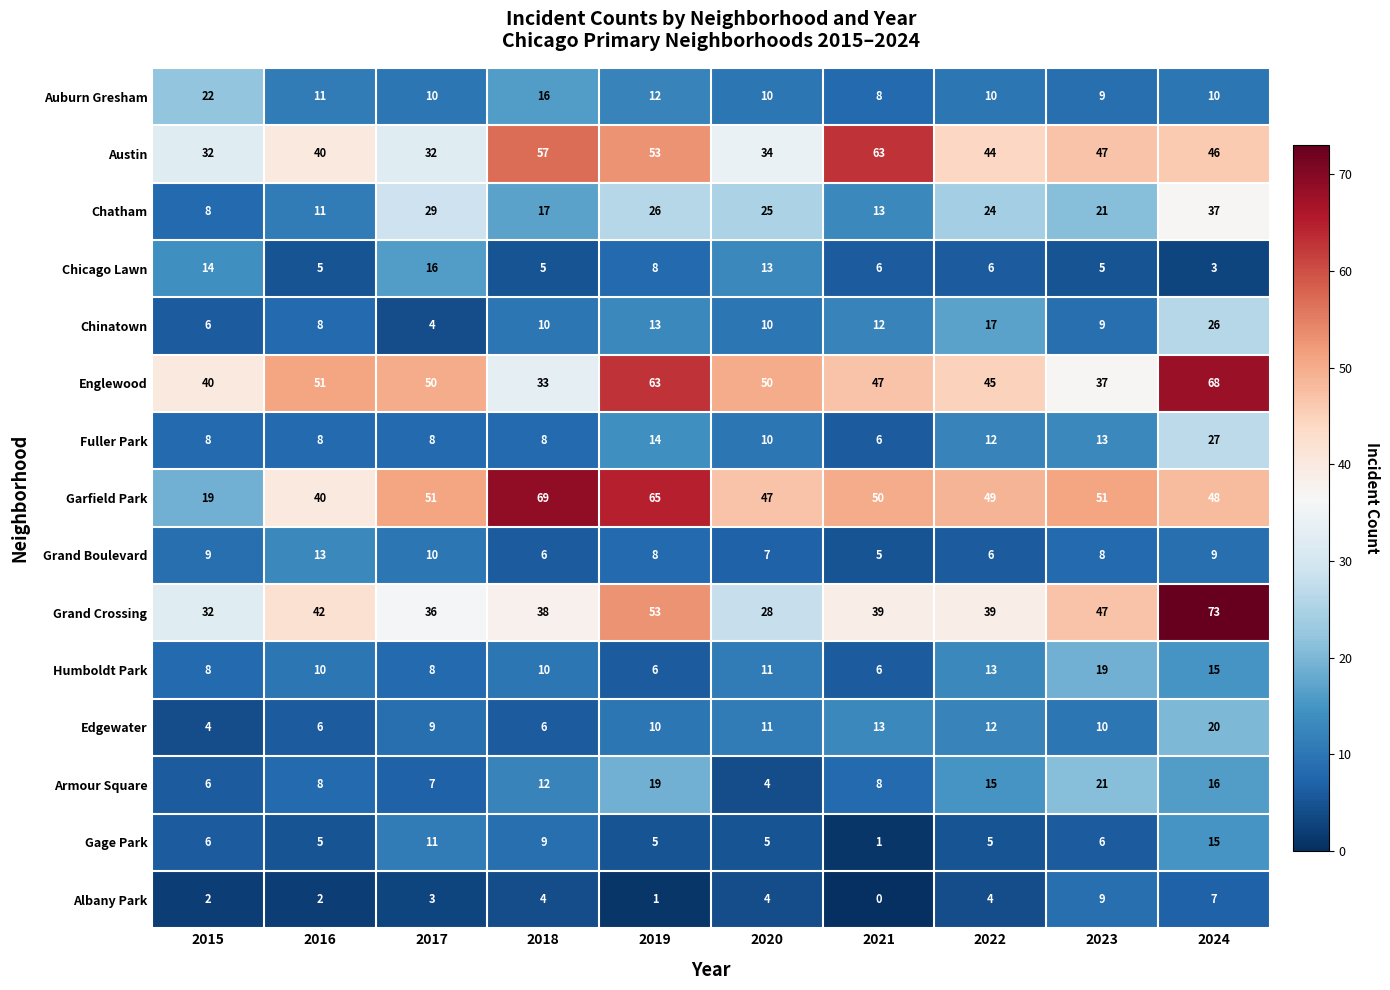

Rank the series by their maximum value, from highest to lowest.

Grand Crossing, Garfield Park, Englewood, Austin, Chatham, Fuller Park, Chinatown, Auburn Gresham, Armour Square, Edgewater, Humboldt Park, Chicago Lawn, Gage Park, Grand Boulevard, Albany Park